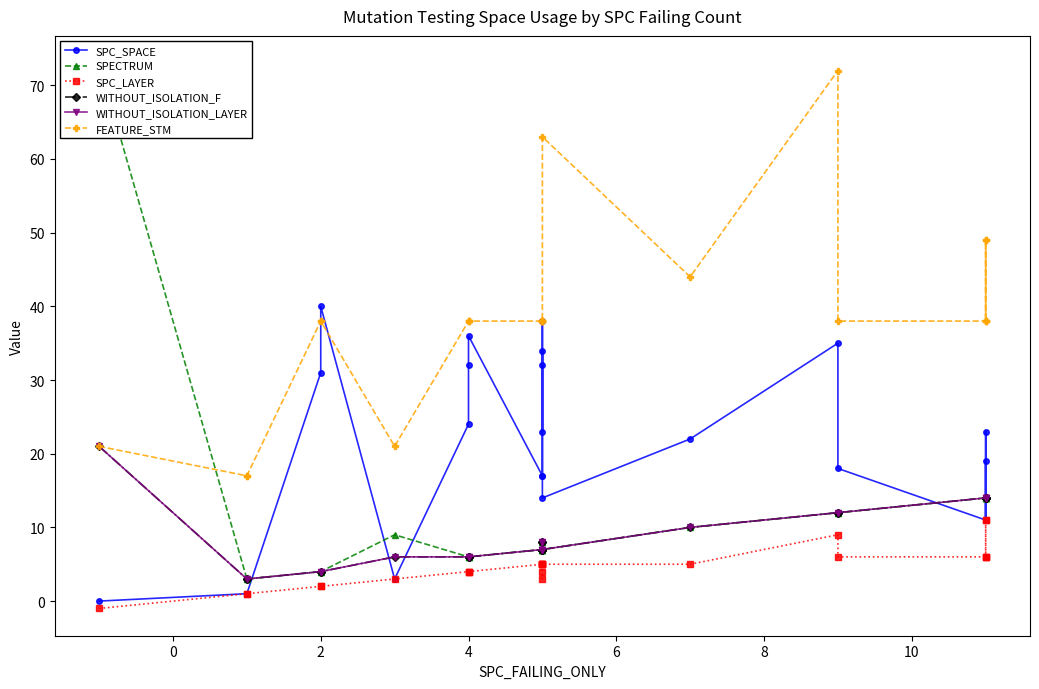

Is this an area chart (filled region under the line)?

No